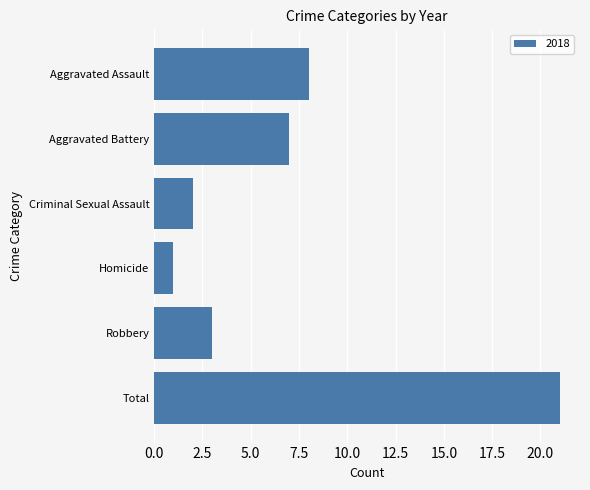

Reading top to bottom, list all the values displayed in this chart.

Aggravated Assault=8	Aggravated Battery=7	Criminal Sexual Assault=2	Homicide=1	Robbery=3	Total=21